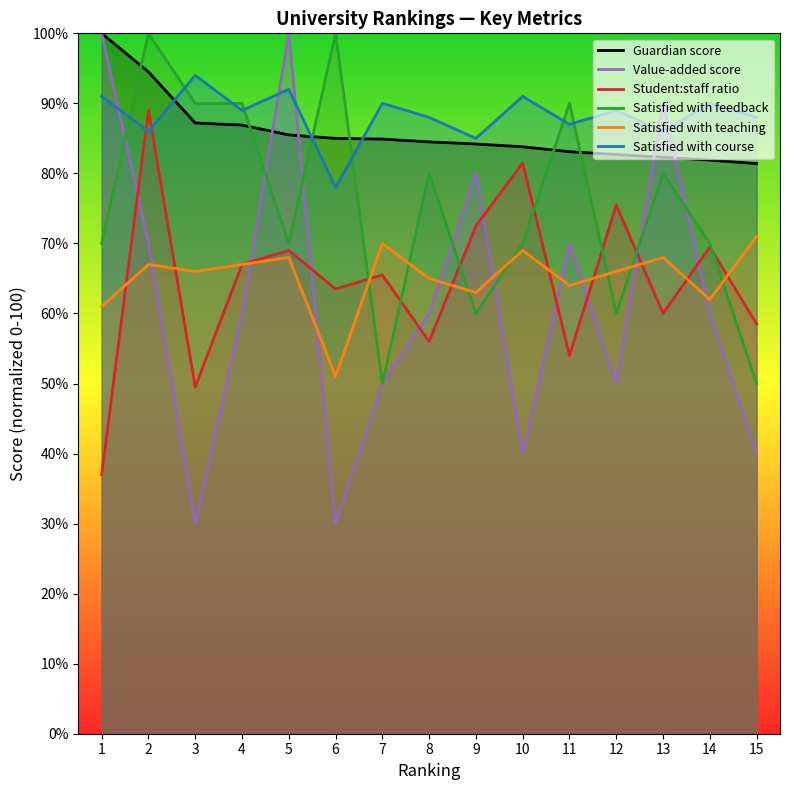

At which category is the sum across all series the highest?

2